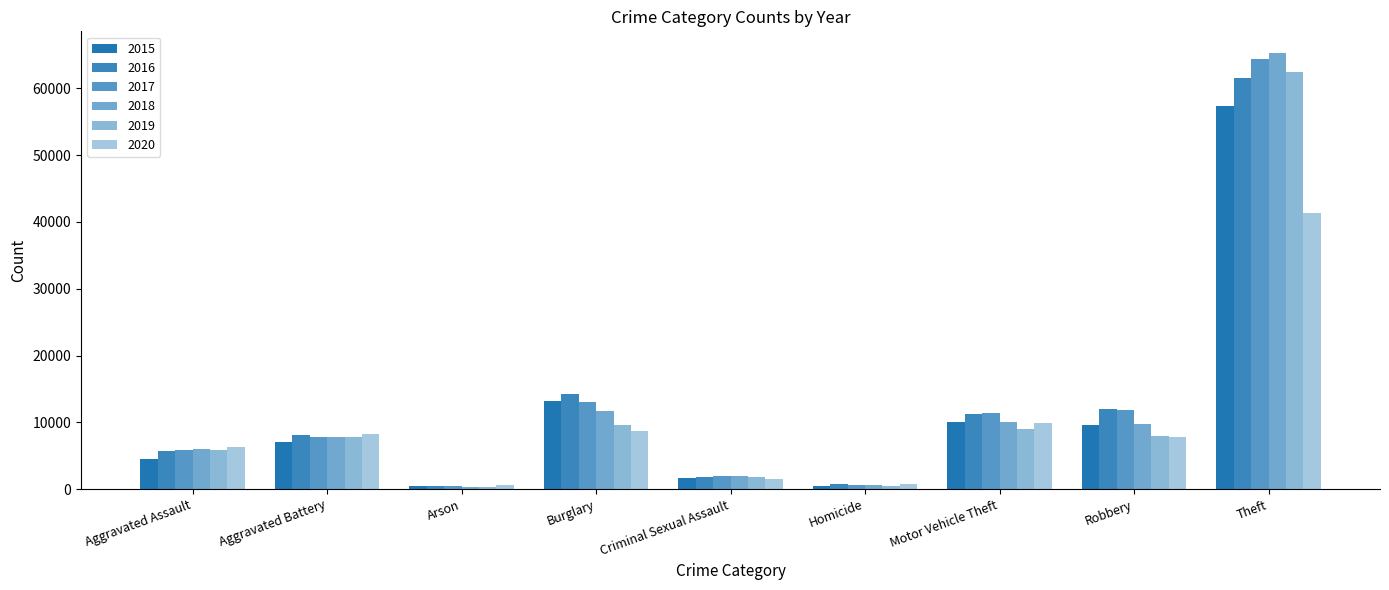

Where is 2016 nearest to the value 31066?

Burglary